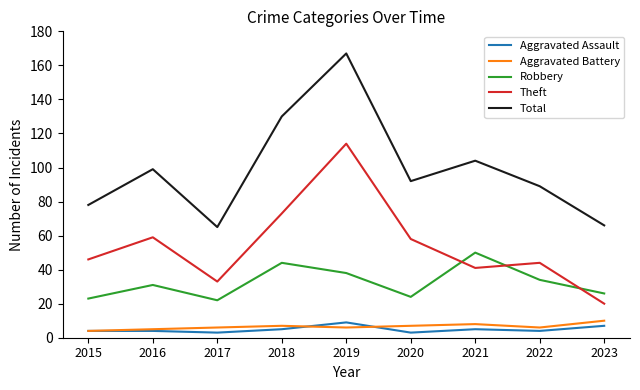

Which series has the largest total across all categories?

Total